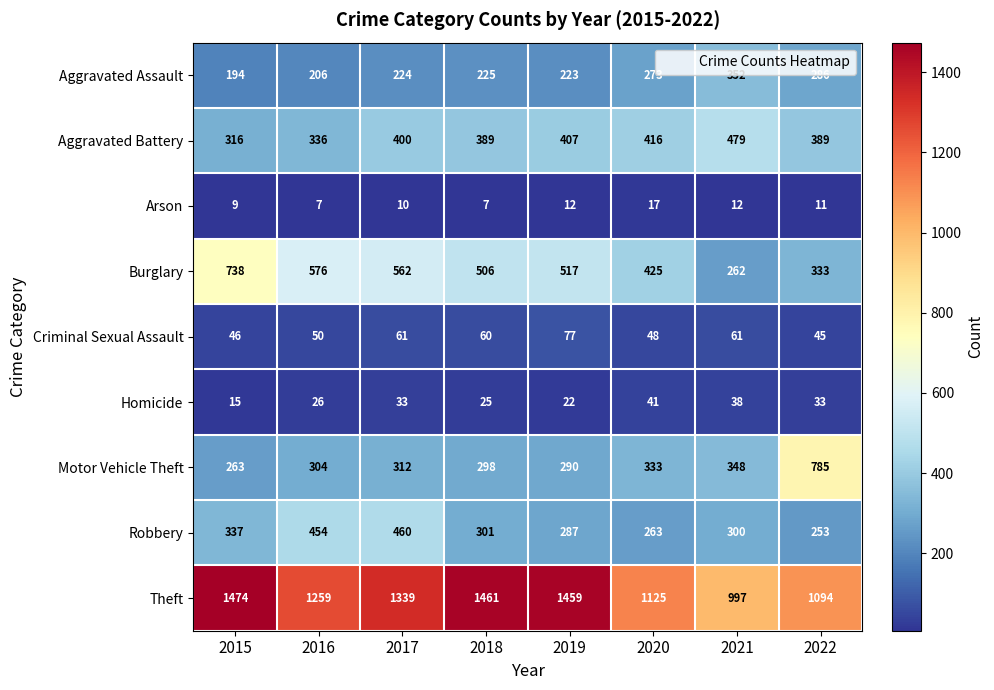

What is the total value across all series at 2016?

3218